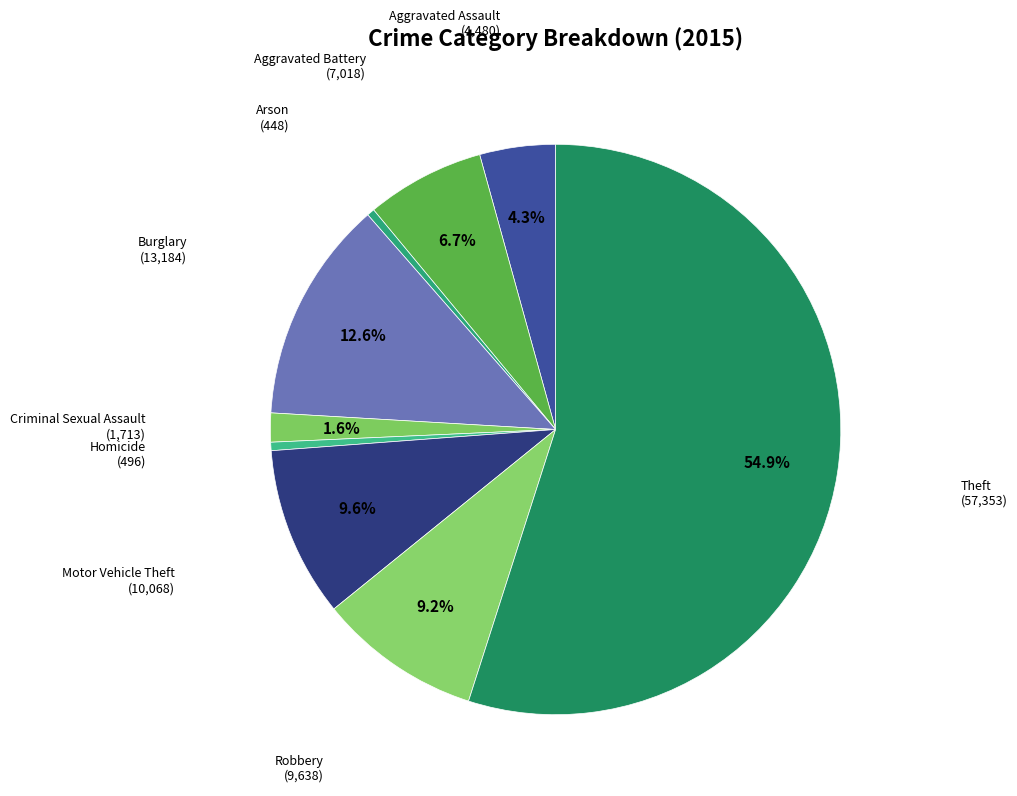

Count the number of slices in the pie.

9